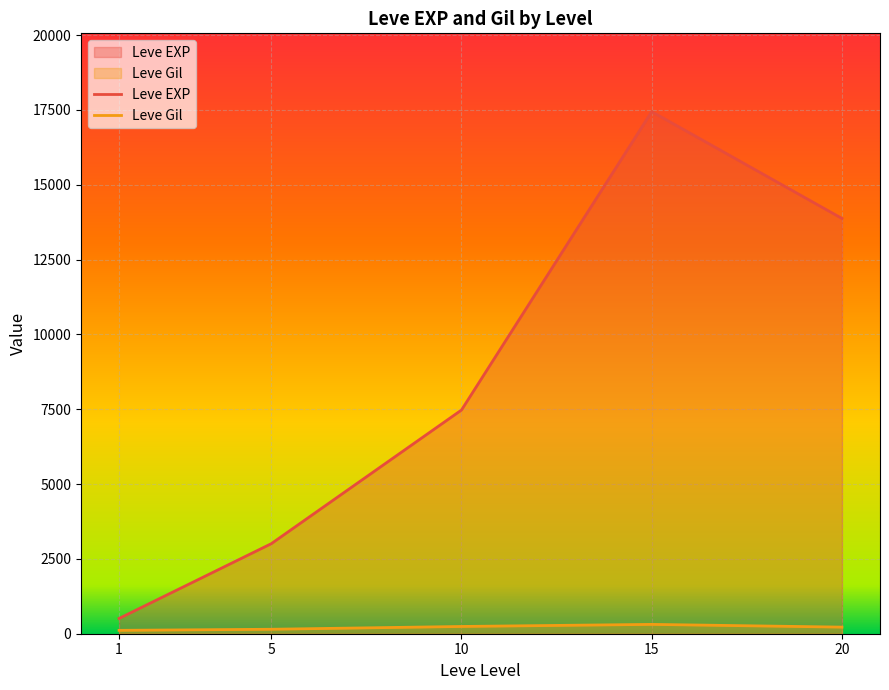

What is the spread (max minus min) of values at 1?

397.2